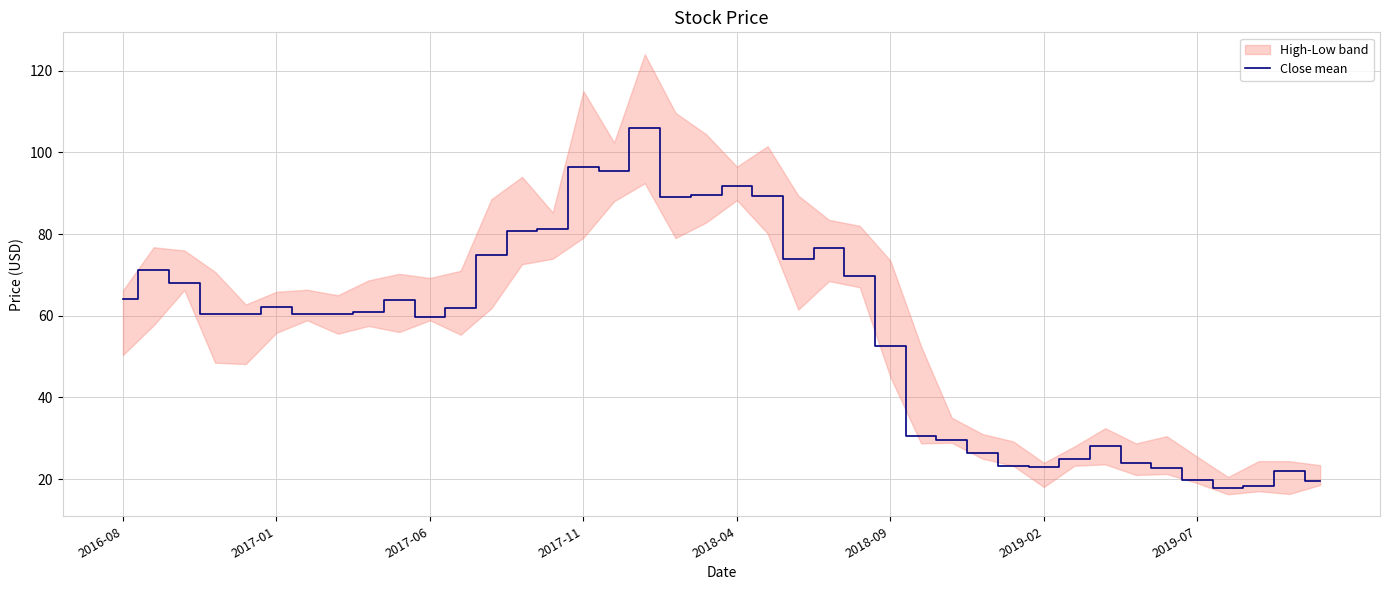

How many lines are shown in the chart?

1